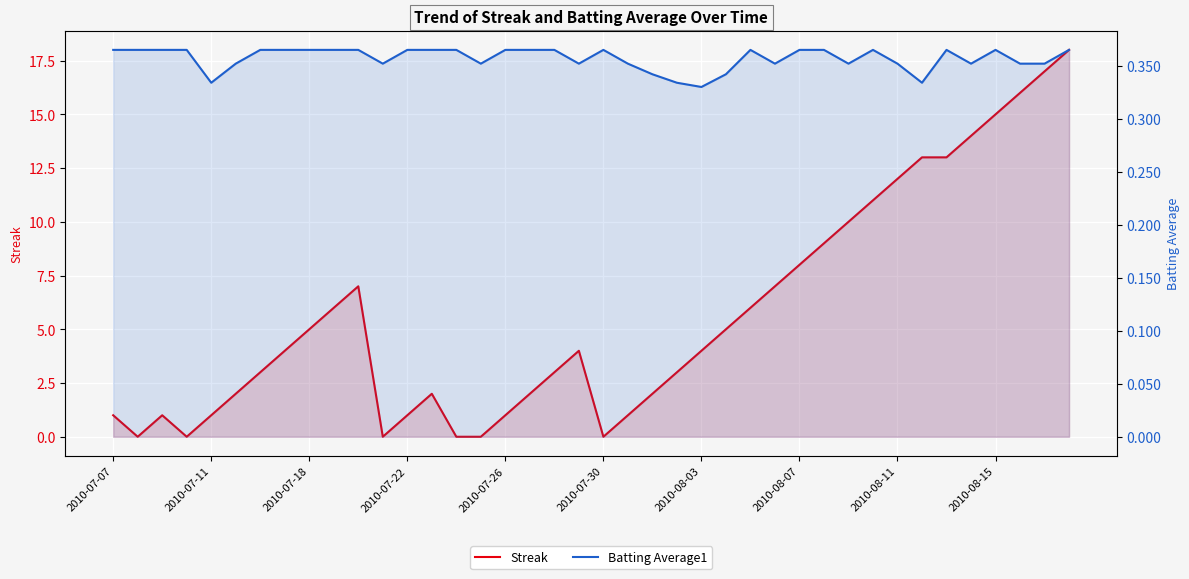

Reading right to left, extract all data points from this chart.

Streak: 18.0	17.0	16.0	15.0	14.0	13.0	13.0	12.0	11.0	10.0	9.0	8.0	7.0	6.0	5.0	4.0	3.0	2.0	1.0	0.0	4.0	3.0	2.0	1.0	0.0	0.0	2.0	1.0	0.0	7.0	6.0	5.0	4.0	3.0	2.0	1.0	0.0	1.0	0.0	1.0
Batting Average1: 0.4	0.4	0.4	0.4	0.4	0.4	0.3	0.4	0.4	0.4	0.4	0.4	0.4	0.4	0.3	0.3	0.3	0.3	0.4	0.4	0.4	0.4	0.4	0.4	0.4	0.4	0.4	0.4	0.4	0.4	0.4	0.4	0.4	0.4	0.4	0.3	0.4	0.4	0.4	0.4